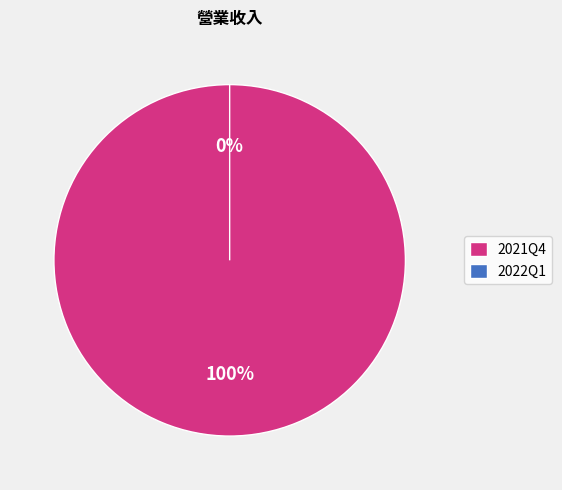

Which category has the smallest portion of the pie?

2022Q1